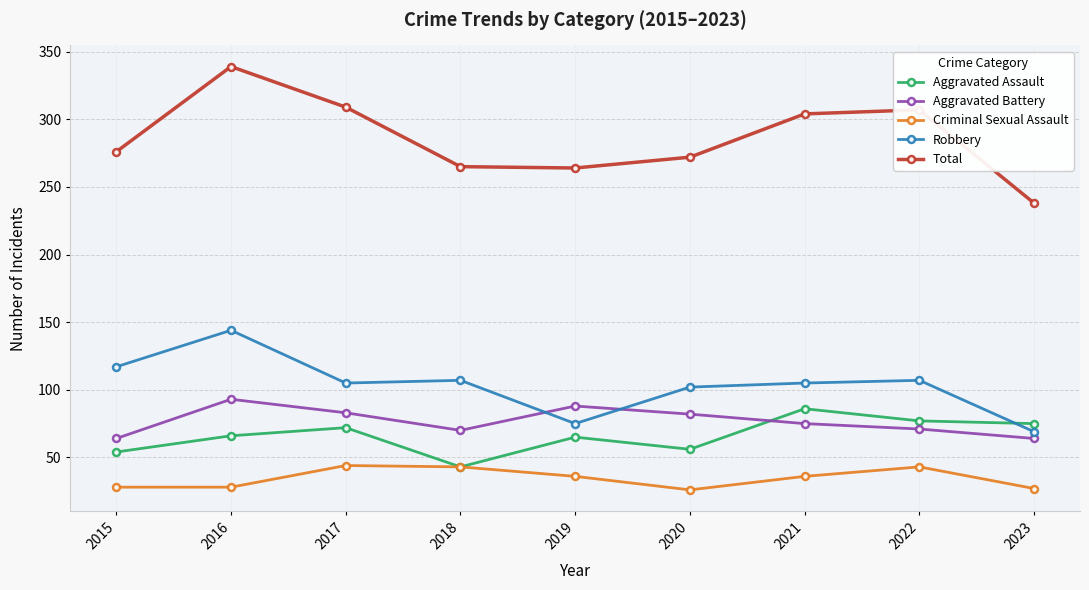

True or false: Total and Robbery intersect in this chart.

False